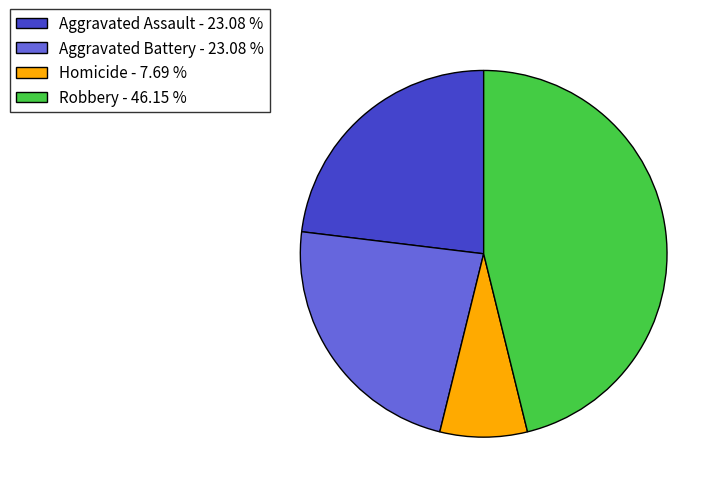

Which category has the smallest portion of the pie?

Homicide - 7.69 %